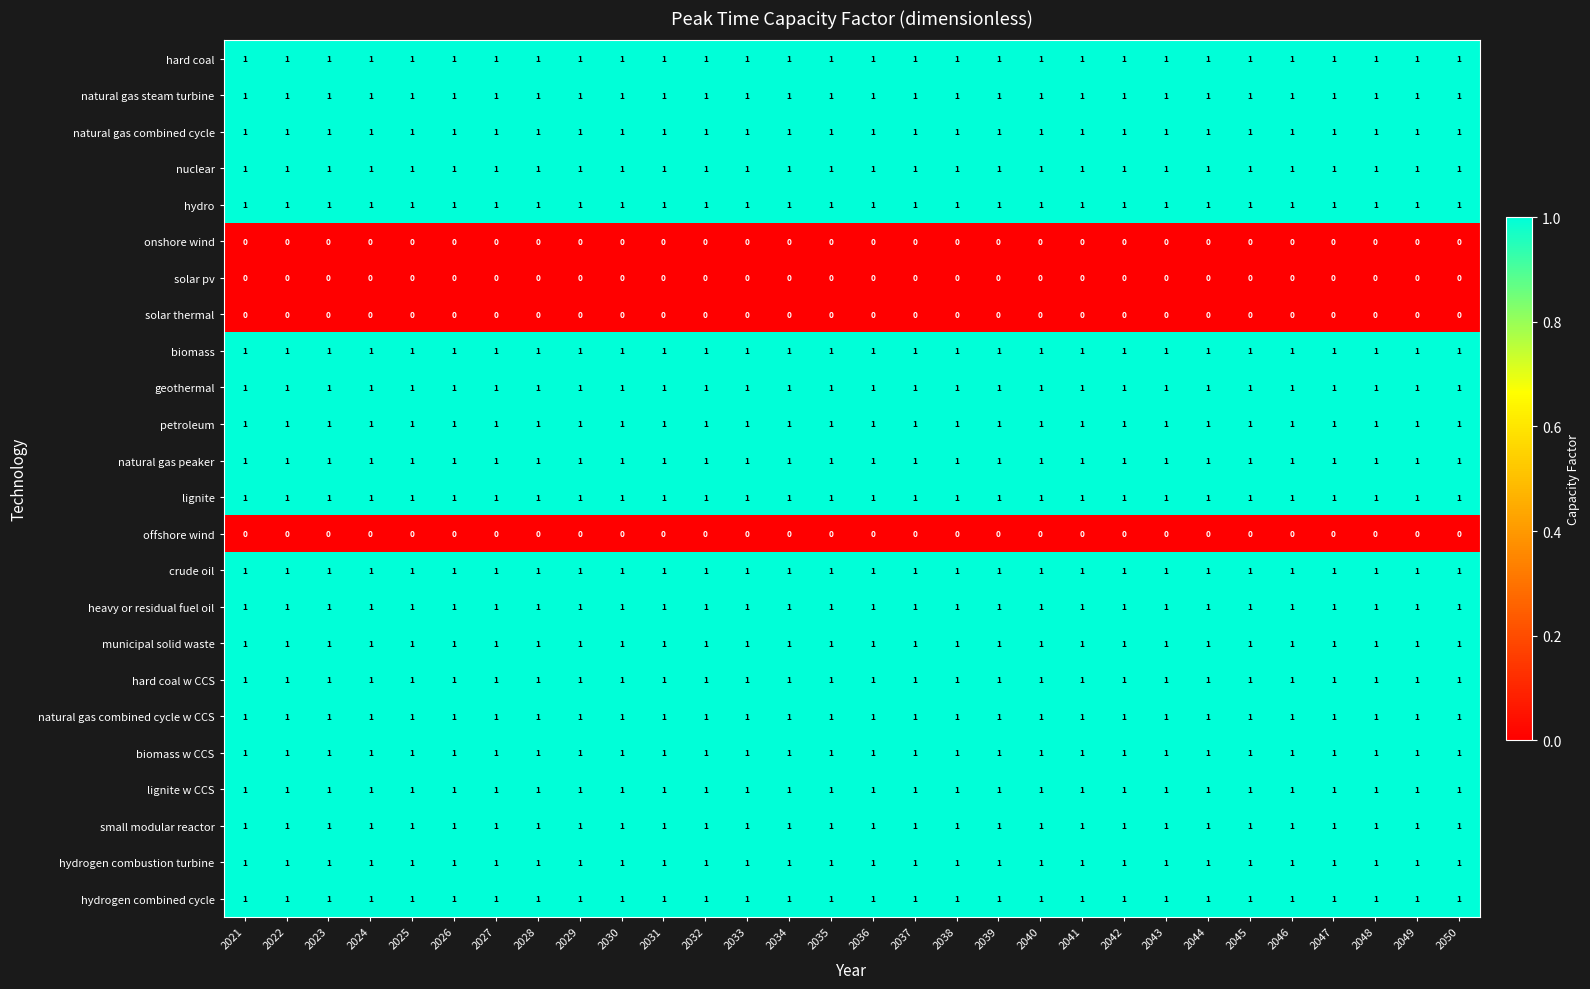

At how many categories does at least one series exceed 0?

30